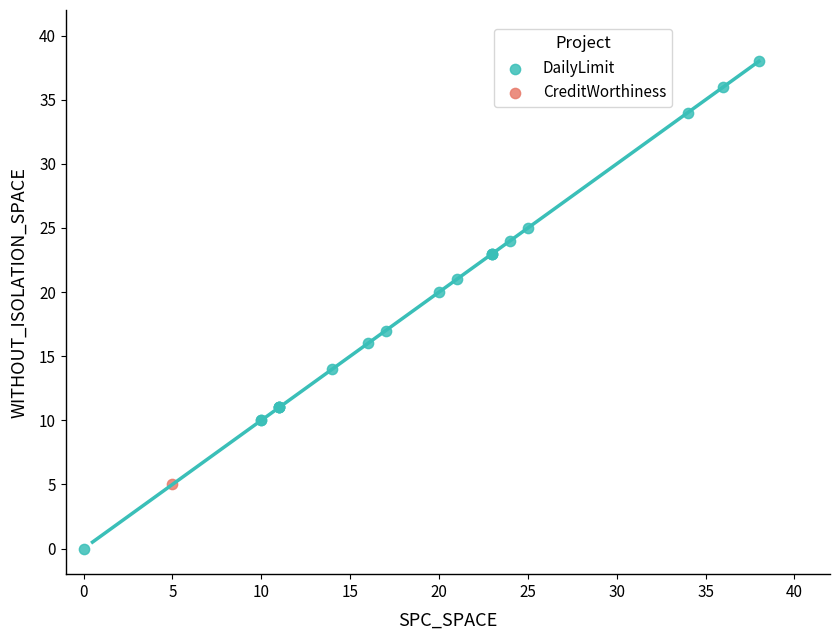

What are all the series names shown in the legend?

DailyLimit, CreditWorthiness